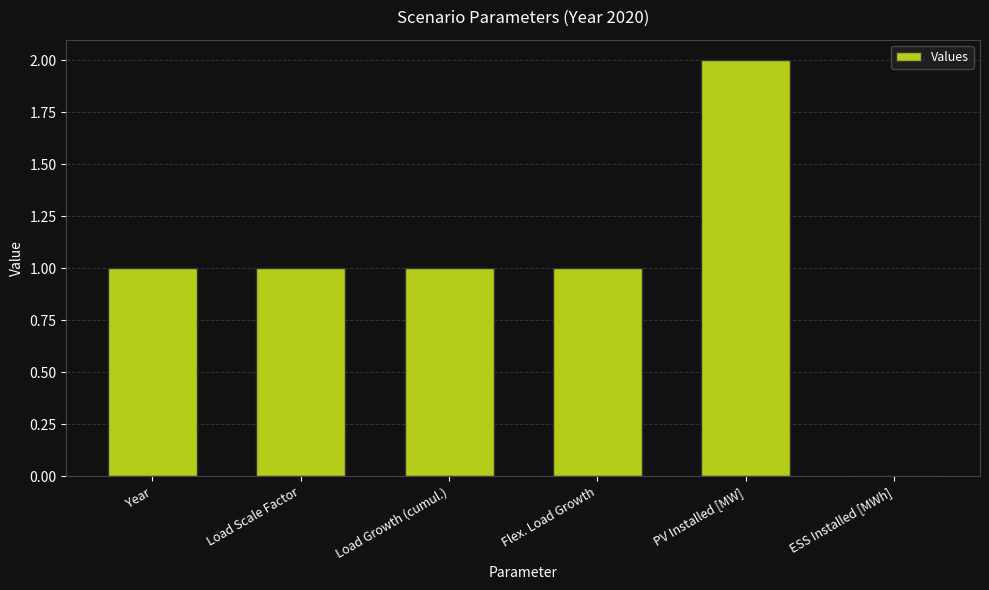

Count the number of data series in this chart.

1